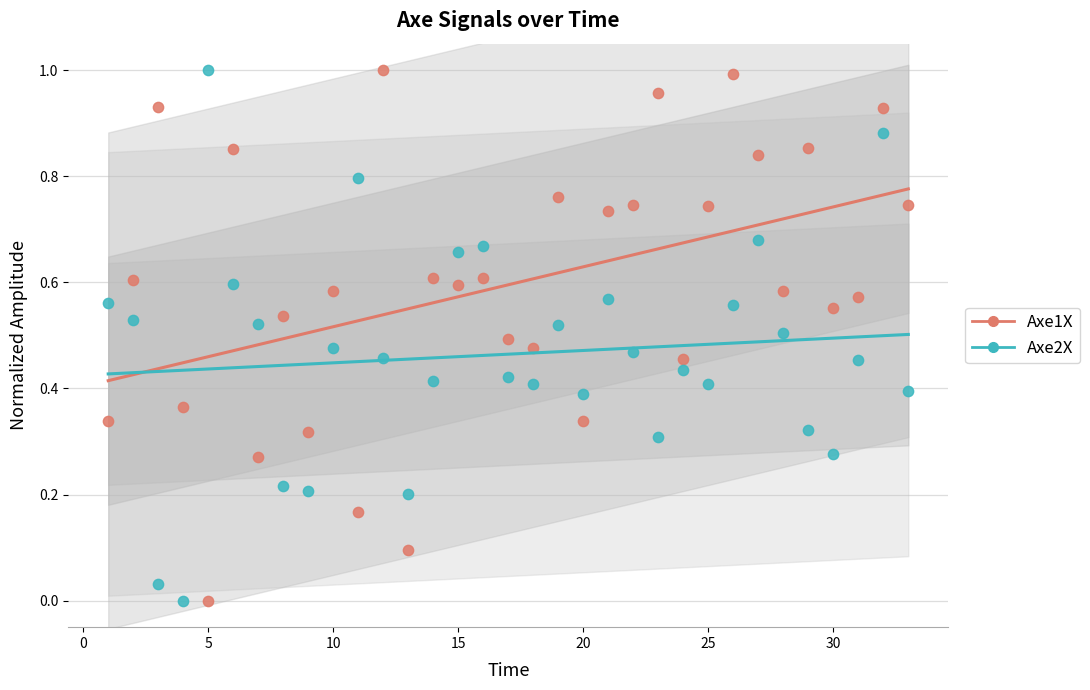

What are all the series names shown in the legend?

Axe1X, Axe2X